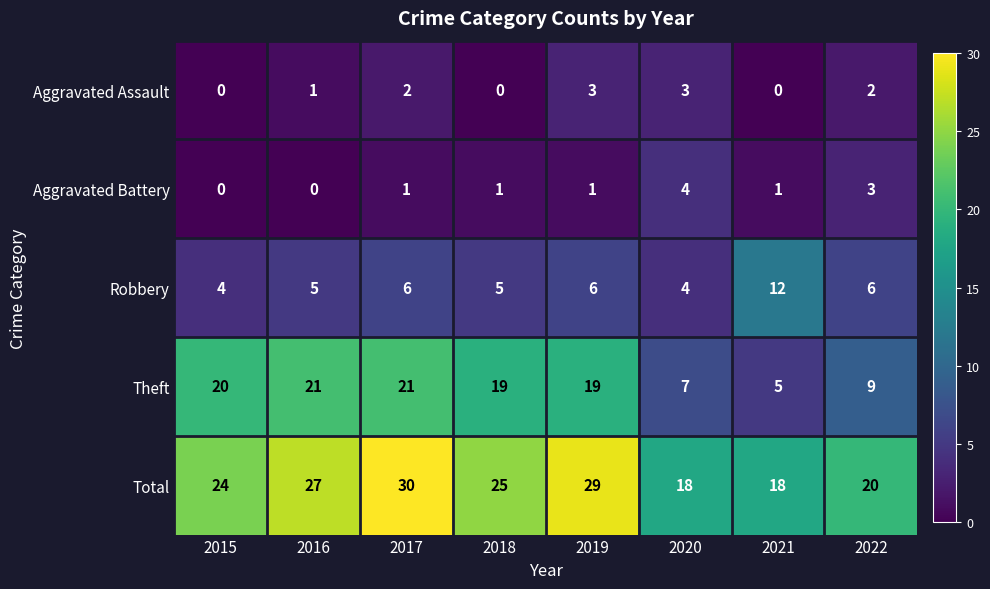

The value of Aggravated Assault at 2020 is 3. True or false?

True